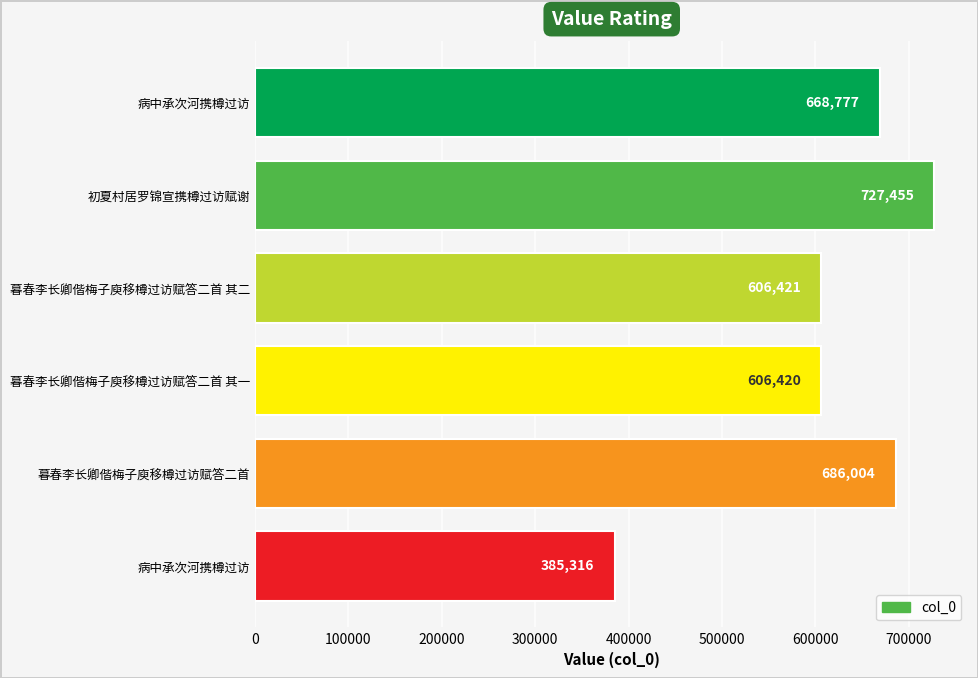

Count the number of data series in this chart.

1